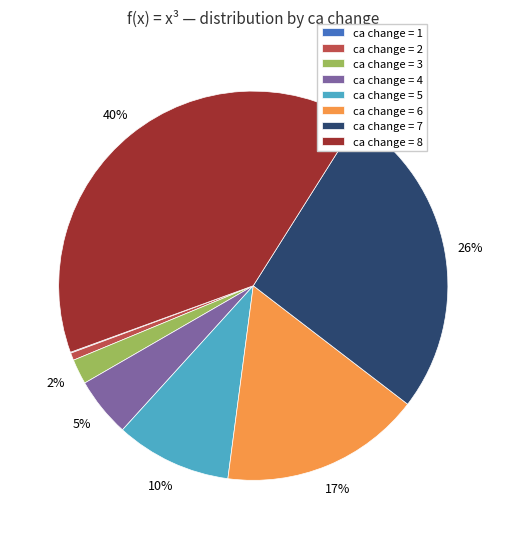

Which has a higher value, ca change = 2 or ca change = 6?

ca change = 6